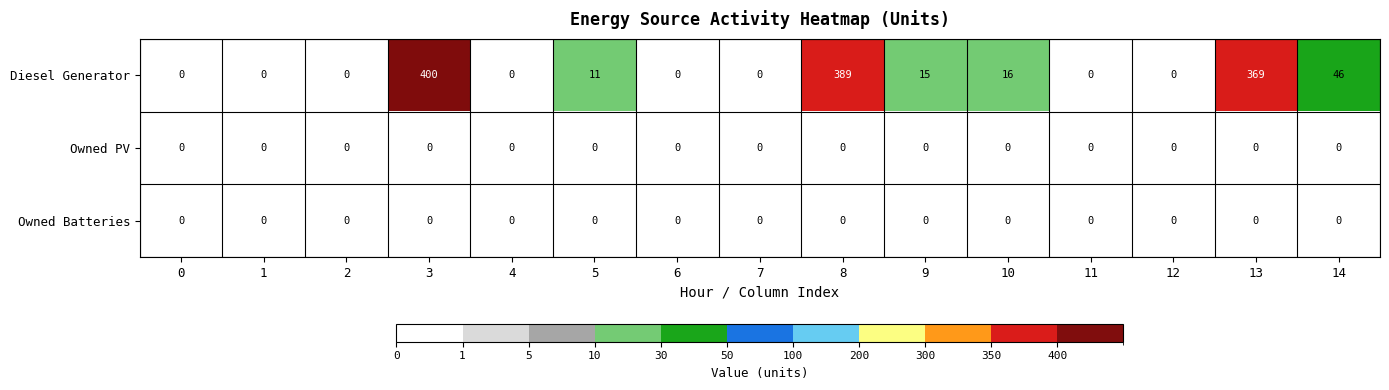

Which series has the largest range (max minus min)?

Diesel Generator